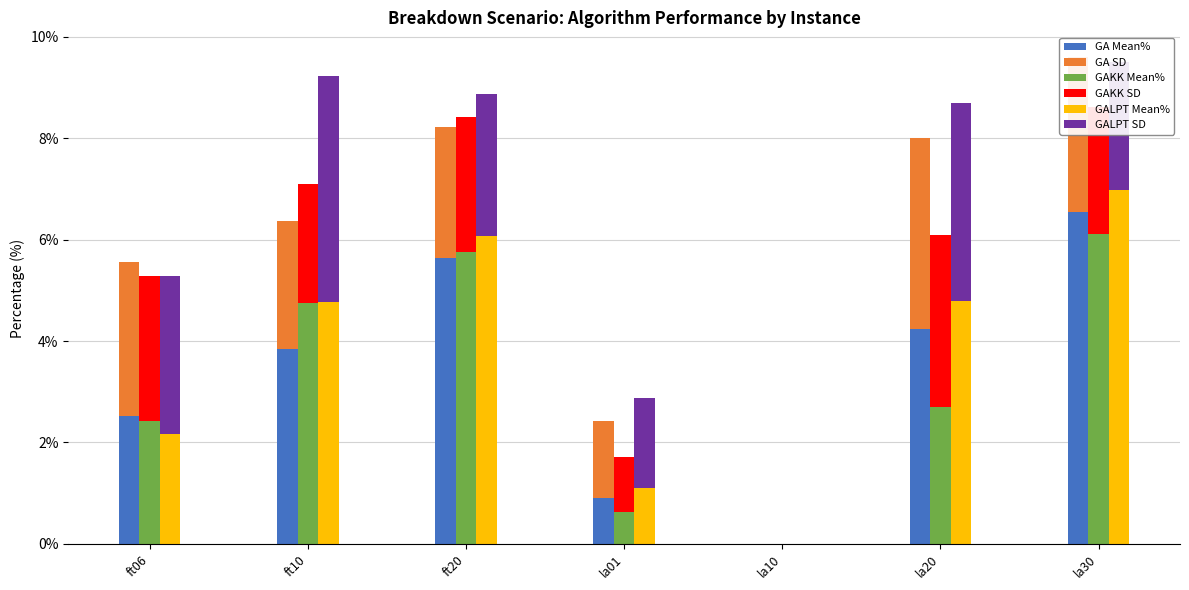

How many groups of bars are there?

7